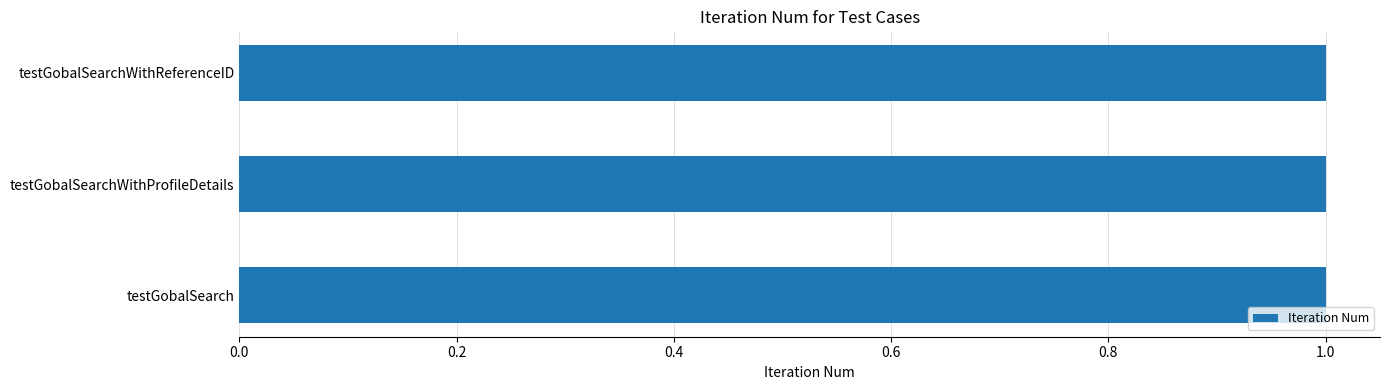

How many groups of bars are there?

3